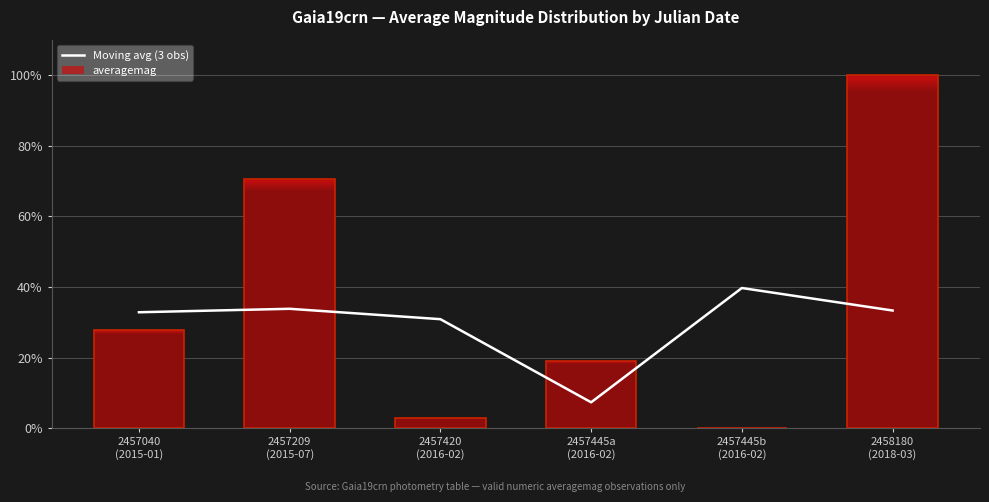

What is the minimum value shown in the chart?

7.4